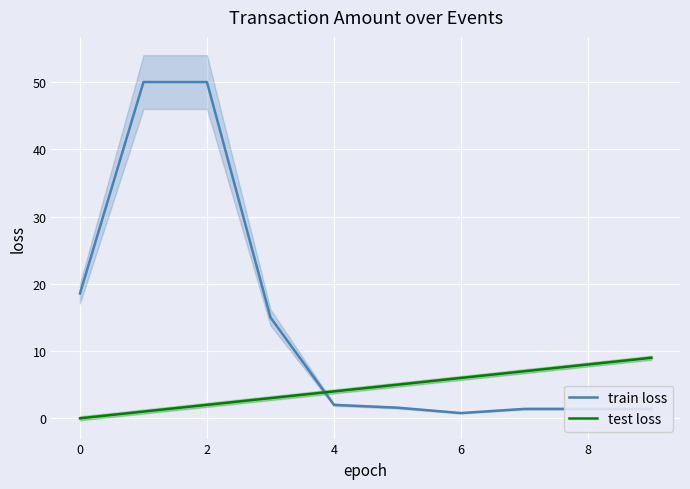

How many lines are shown in the chart?

2